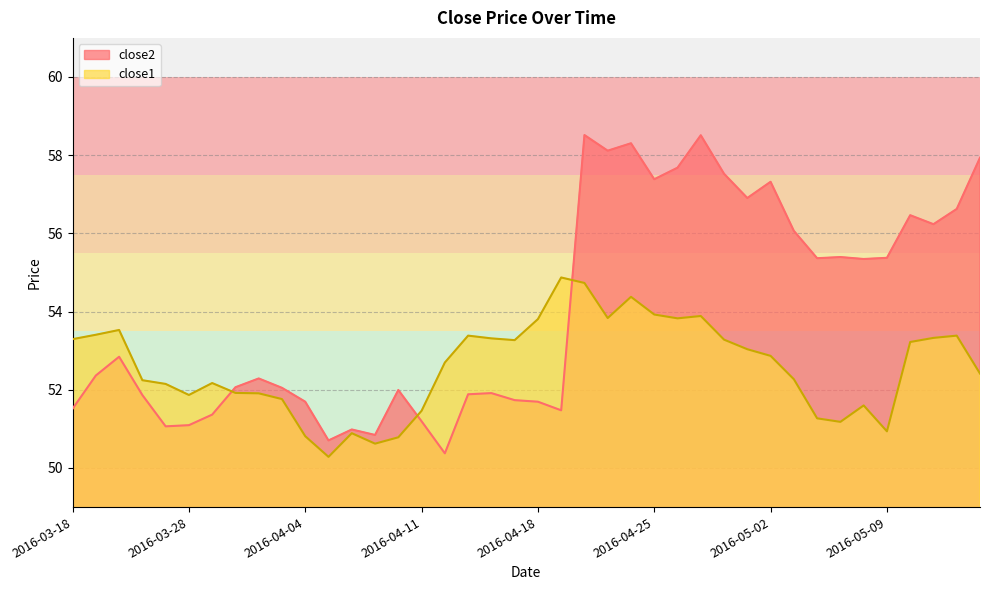

Which series has the largest total across all categories?

close2